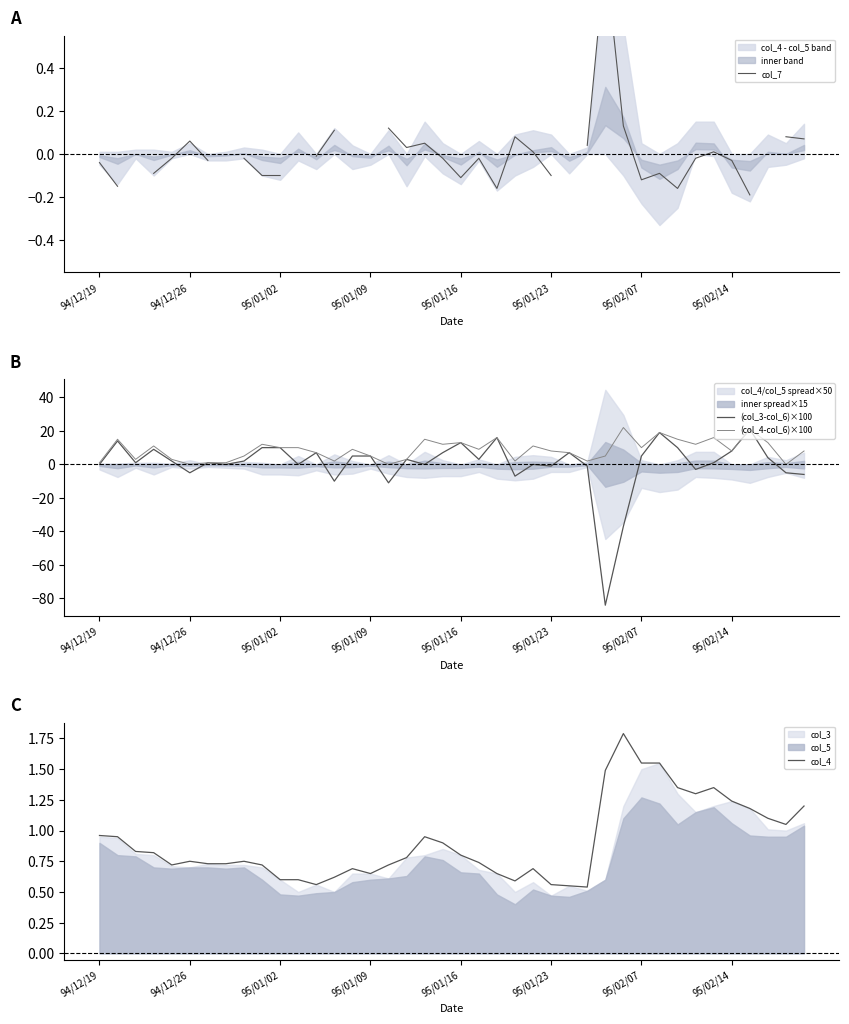

What is the difference between the highest and lowest values at 18?

15.0